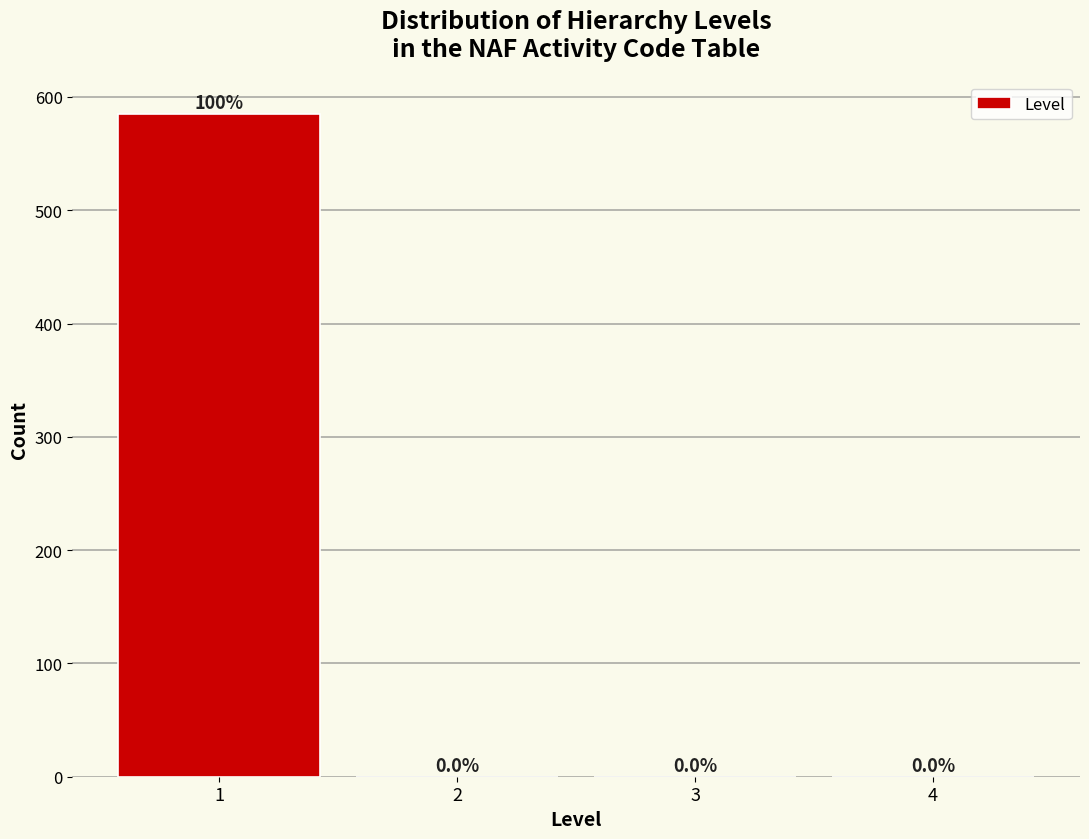

Which range on the x-axis has the tallest bar?

0.5 to 1.5